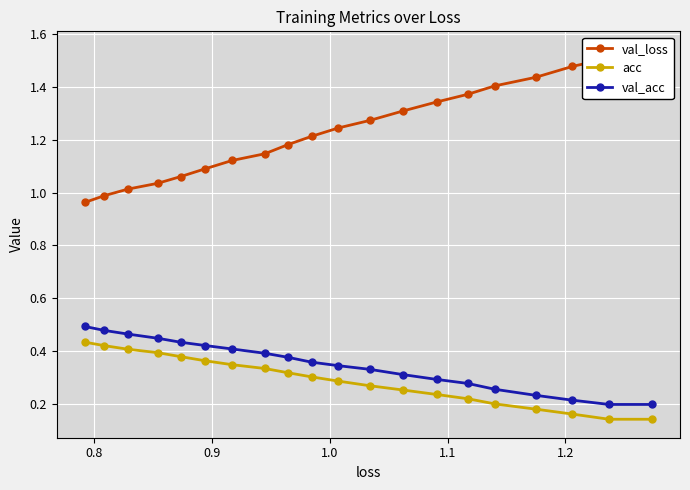

What is the minimum value shown in the chart?

0.1